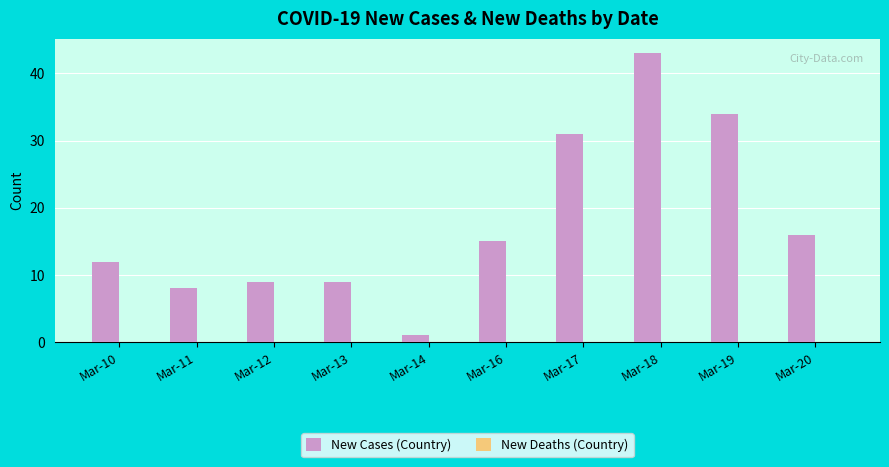

Which has a higher value, Mar-13 or Mar-14?

Mar-13